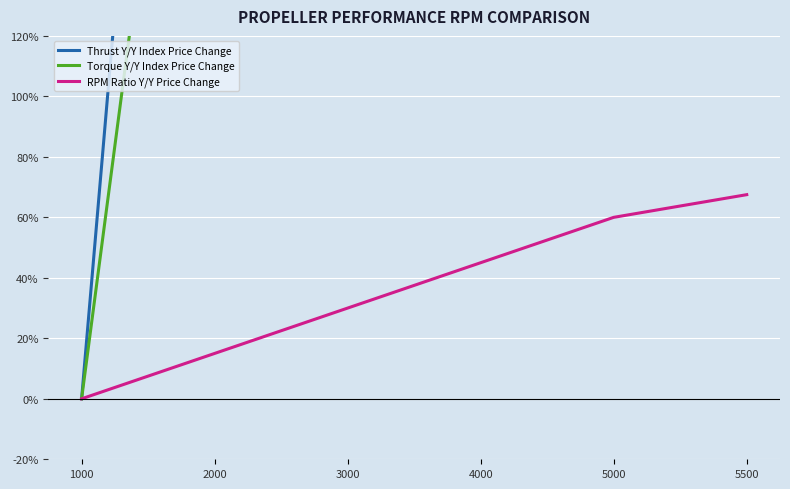

Rank the categories by RPM Ratio Y/Y Price Change value from highest to lowest.

5500, 5000, 4000, 3000, 2000, 1000